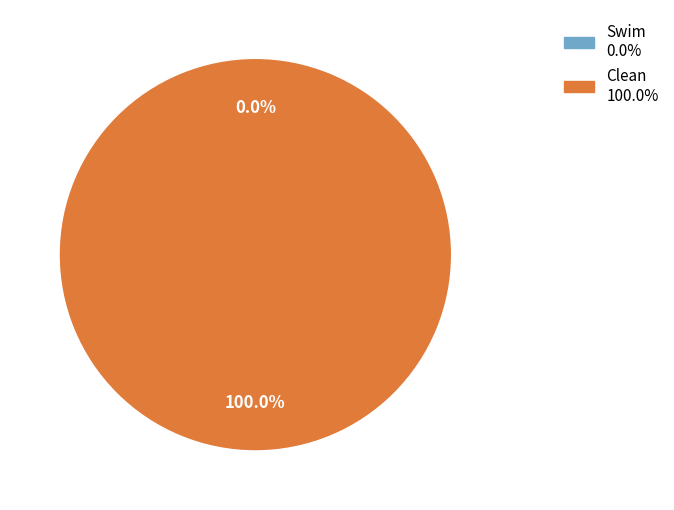

The Swim slice represents 10% of the pie. True or false?

False